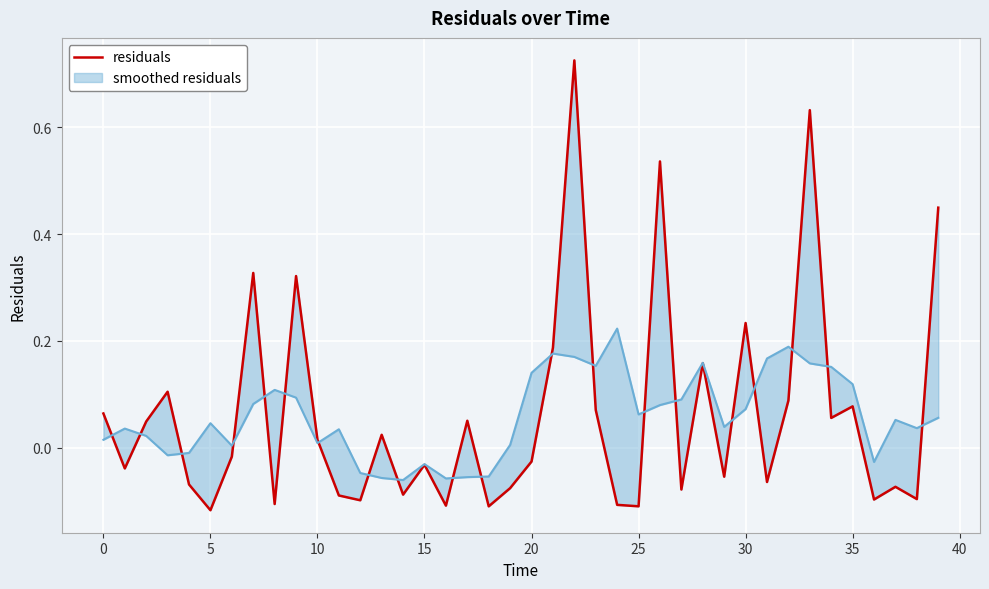

What is the difference between the second highest and second lowest values?

0.7